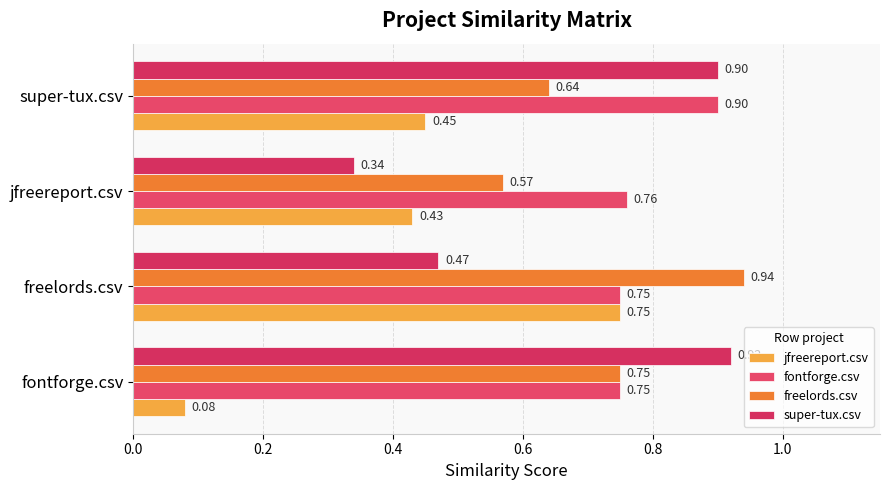

Which series has the largest total across all categories?

fontforge.csv